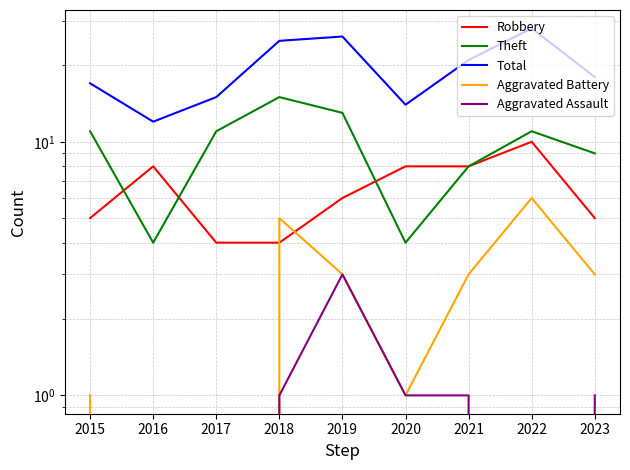

The value of Robbery at 2017 is 1. True or false?

False